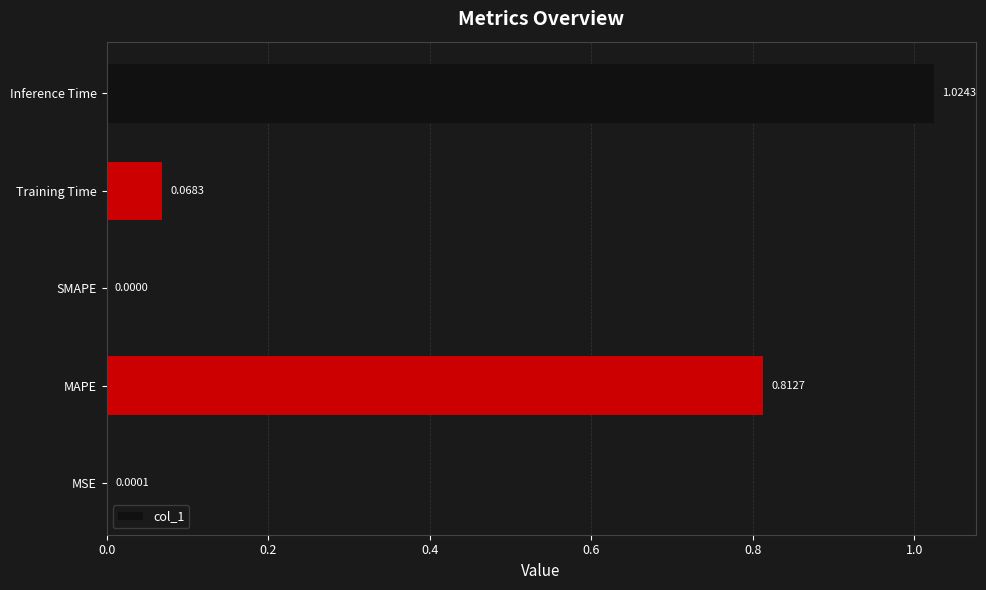

Which has a higher value, Training Time or MAPE?

MAPE